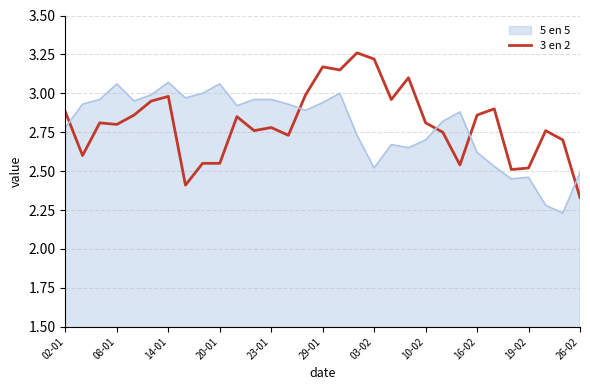

Count the number of data series in this chart.

2